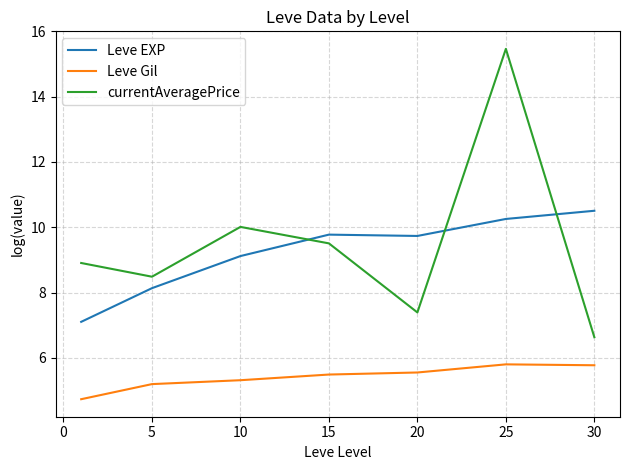

List the series in order of their peak value, highest first.

currentAveragePrice, Leve EXP, Leve Gil